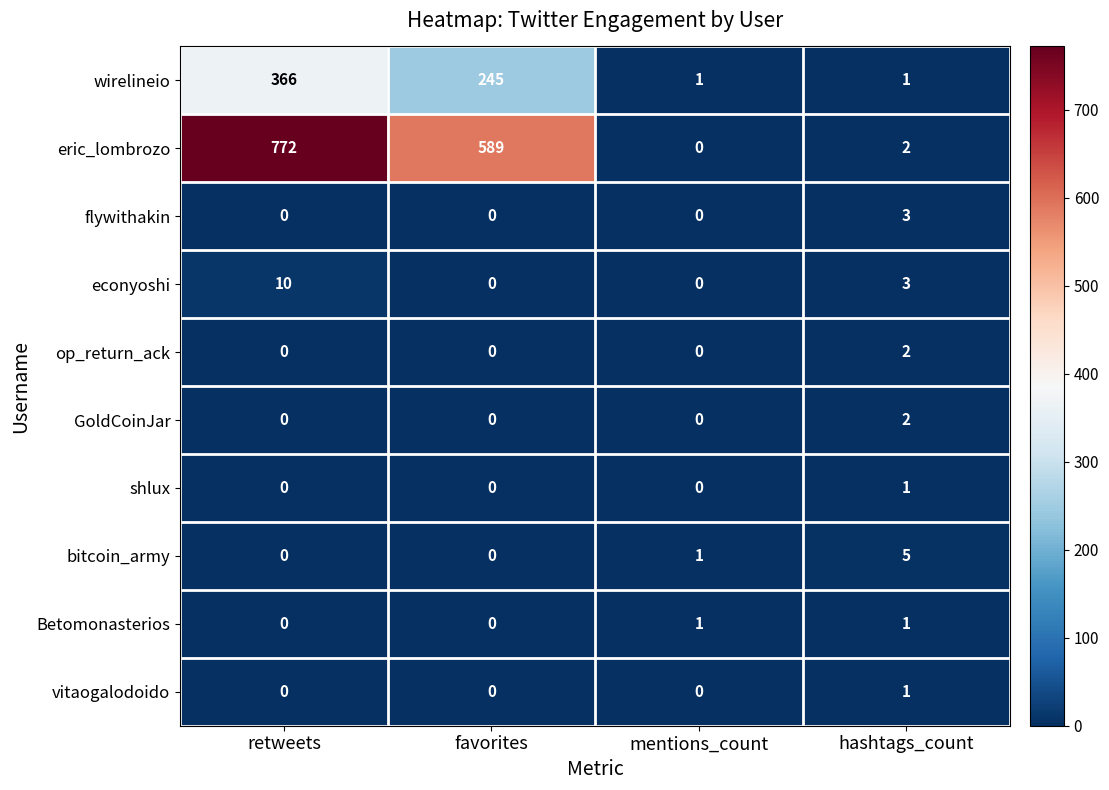

What is the sum of all flywithakin values?

3